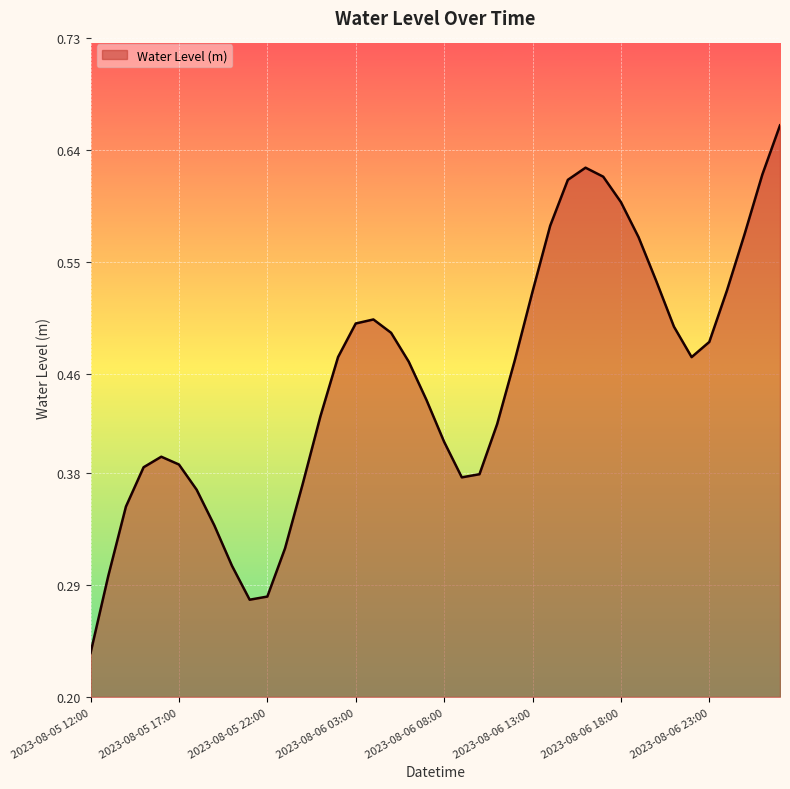

Rank the categories by value from highest to lowest.

2023-08-07 03:00, 2023-08-06 16:00, 2023-08-07 02:00, 2023-08-06 17:00, 2023-08-06 15:00, 2023-08-06 18:00, 2023-08-06 14:00, 2023-08-07 01:00, 2023-08-06 19:00, 2023-08-06 20:00, 2023-08-07 00:00, 2023-08-06 13:00, 2023-08-06 04:00, 2023-08-06 03:00, 2023-08-06 21:00, 2023-08-06 05:00, 2023-08-06 23:00, 2023-08-06 02:00, 2023-08-06 22:00, 2023-08-06 12:00, 2023-08-06 06:00, 2023-08-06 07:00, 2023-08-06 01:00, 2023-08-06 11:00, 2023-08-06 08:00, 2023-08-05 16:00, 2023-08-05 17:00, 2023-08-05 15:00, 2023-08-06 10:00, 2023-08-06 09:00, 2023-08-06 00:00, 2023-08-05 18:00, 2023-08-05 14:00, 2023-08-05 19:00, 2023-08-05 23:00, 2023-08-05 20:00, 2023-08-05 13:00, 2023-08-05 22:00, 2023-08-05 21:00, 2023-08-05 12:00